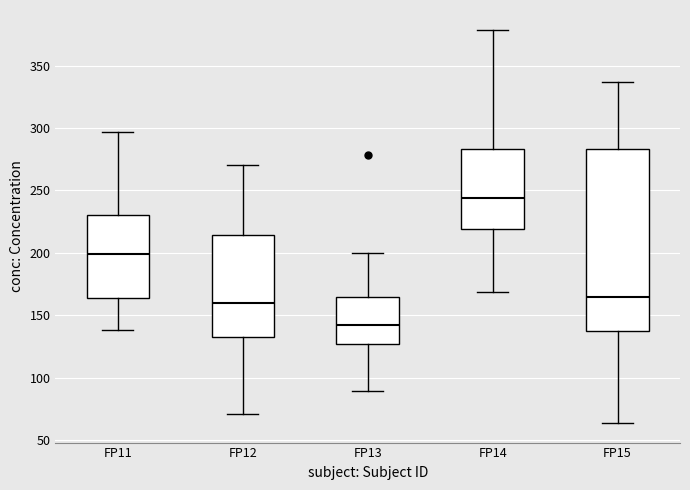

Which box has the highest median line?

FP14